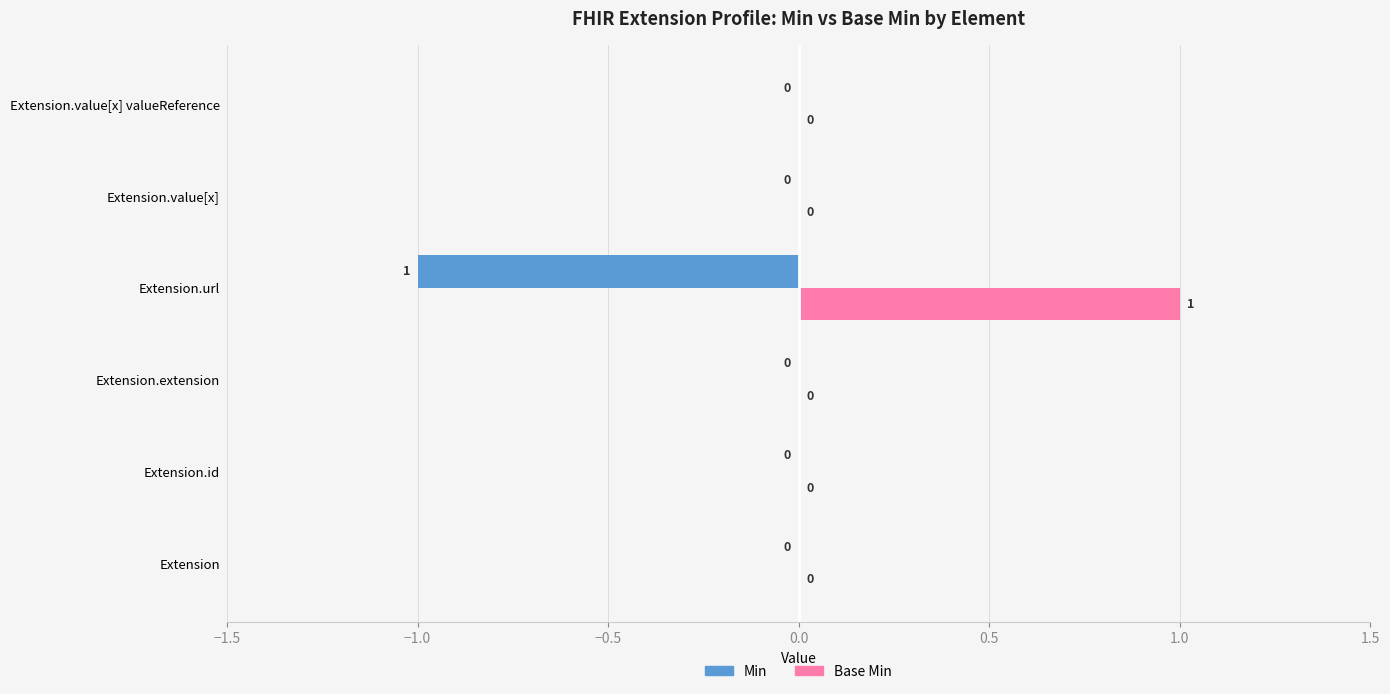

The Min series shows -2 at Extension.url. True or false?

False